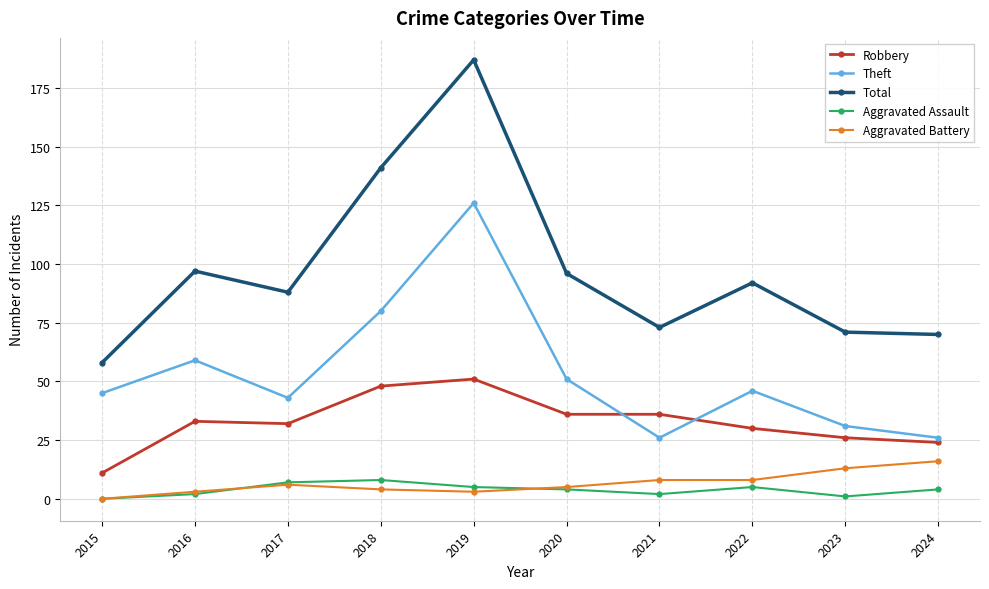

Which series has the largest range (max minus min)?

Total